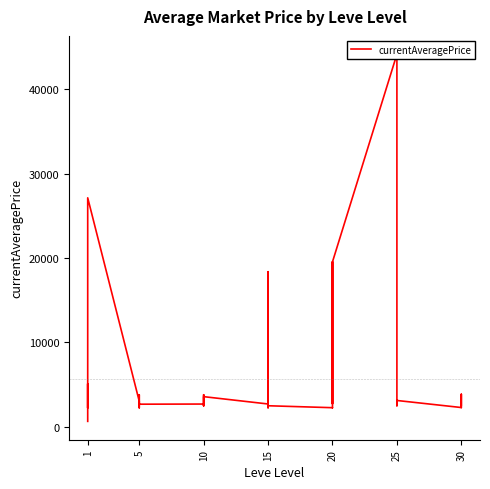

How many distinct data groups are displayed?

1